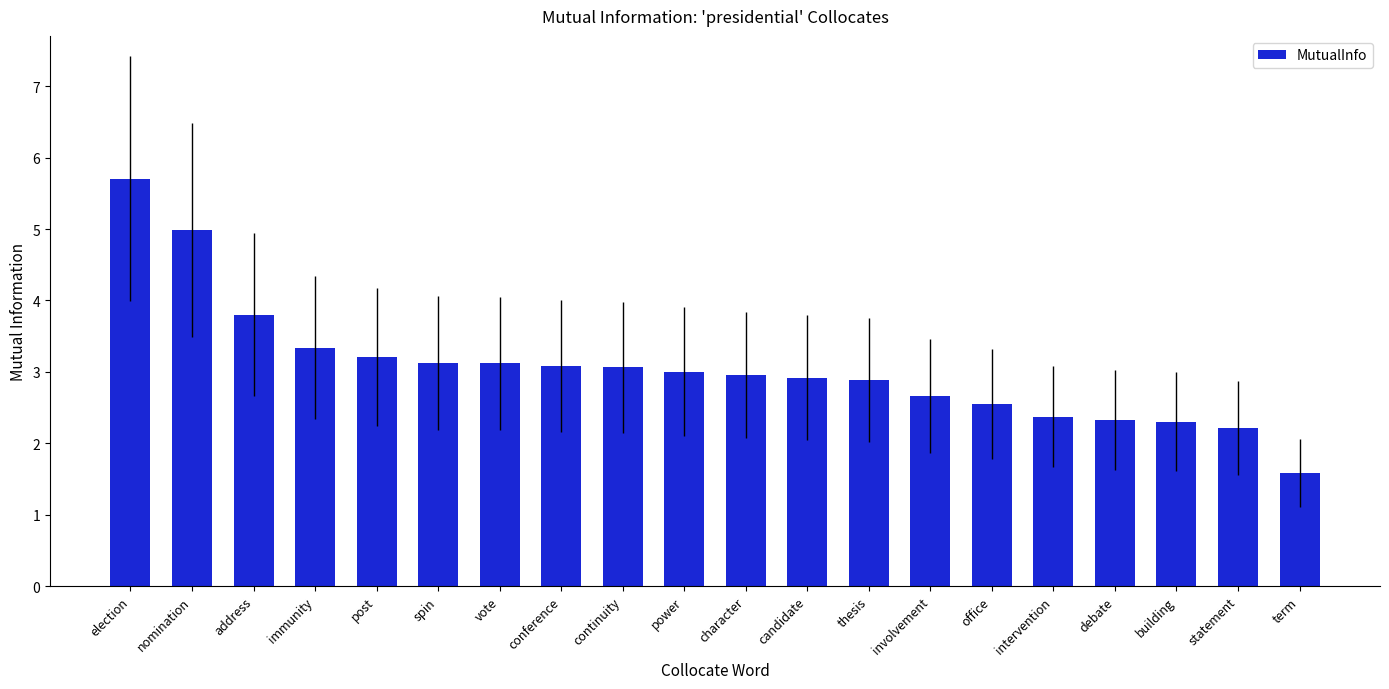

What is the label of the 18th bar from the right?

address